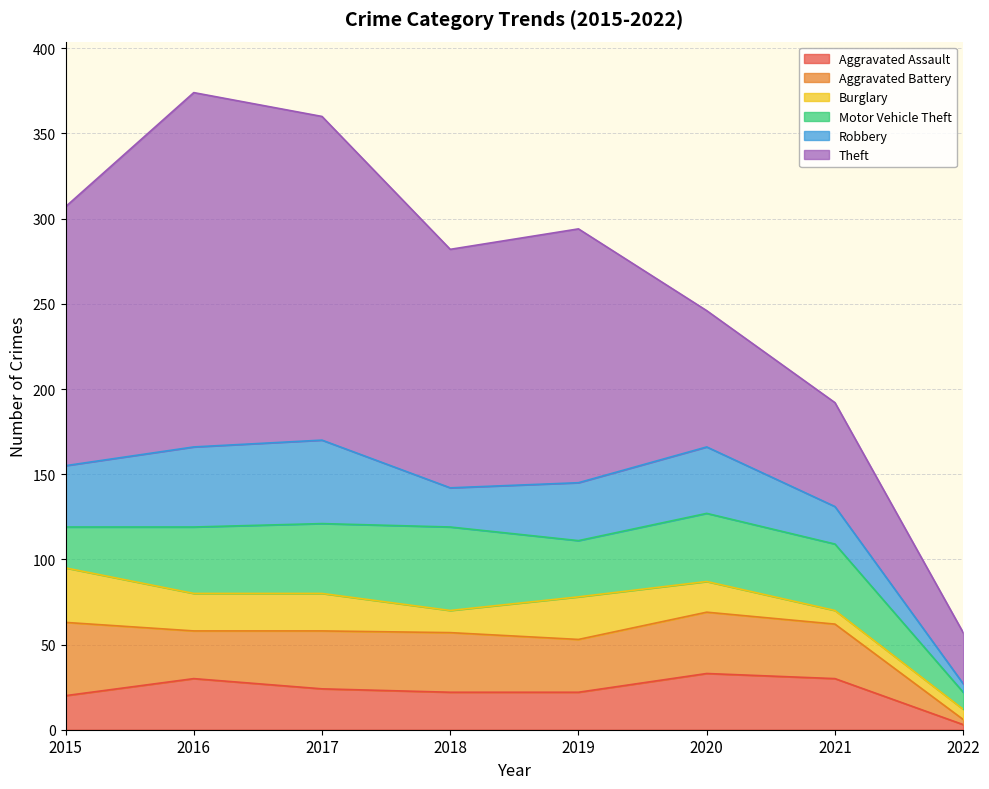

Which series has the largest range (max minus min)?

Theft